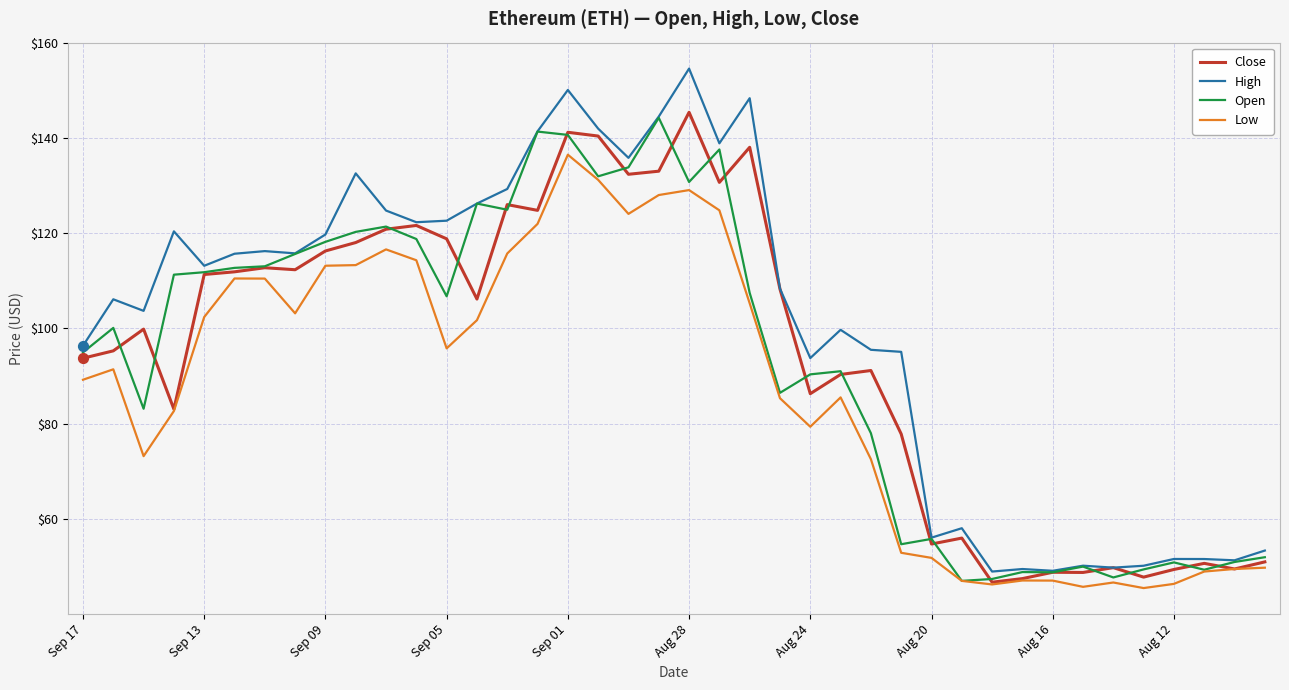

What is the smallest value displayed?

45.5